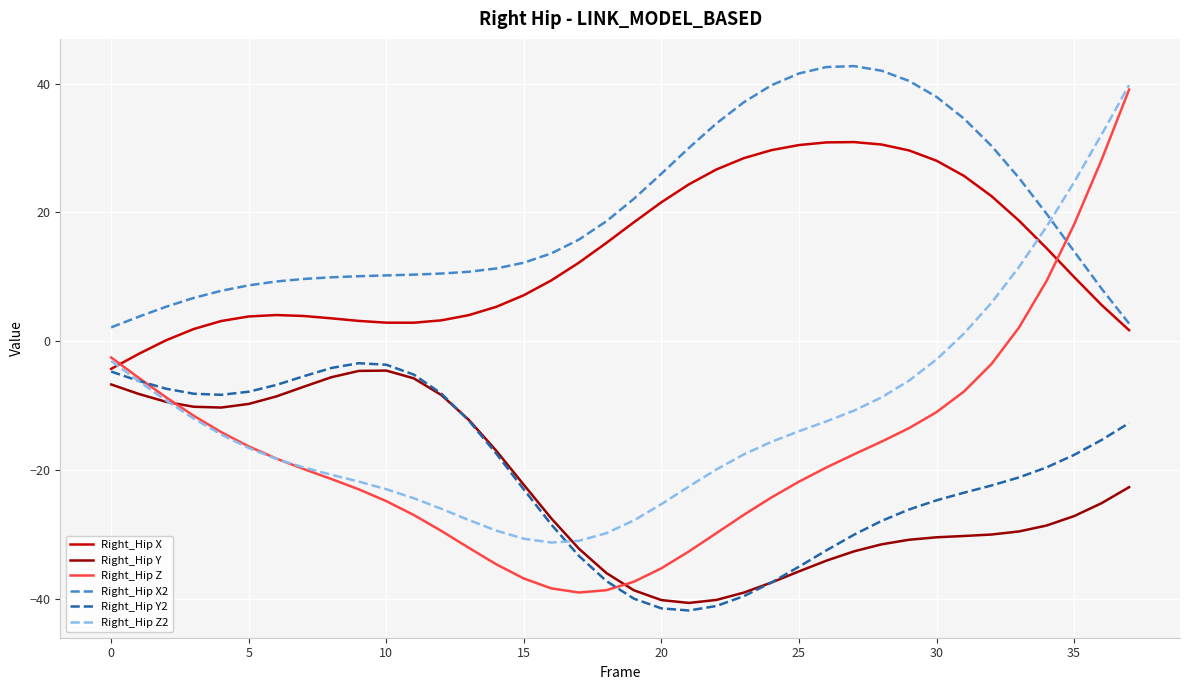

What is the minimum value shown in the chart?

-41.7